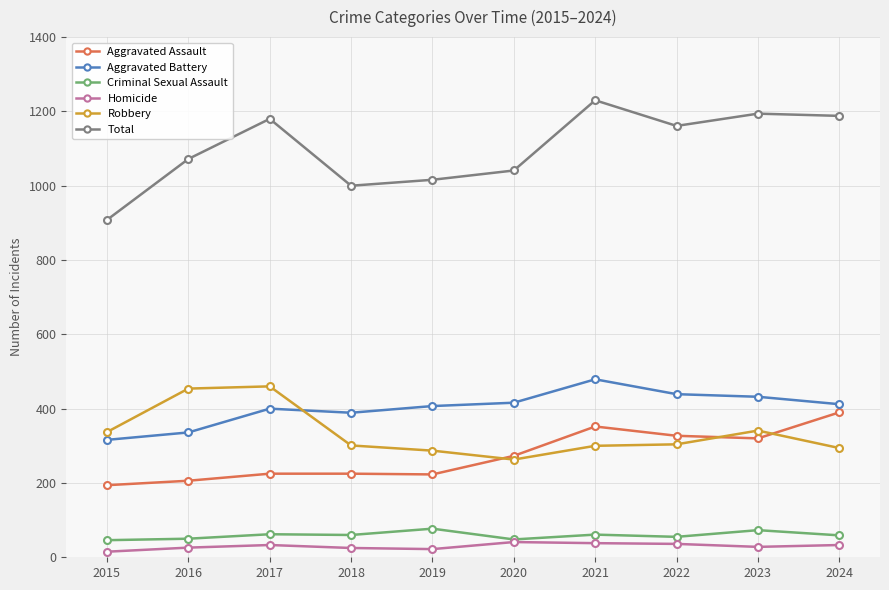

Which series has the largest range (max minus min)?

Total